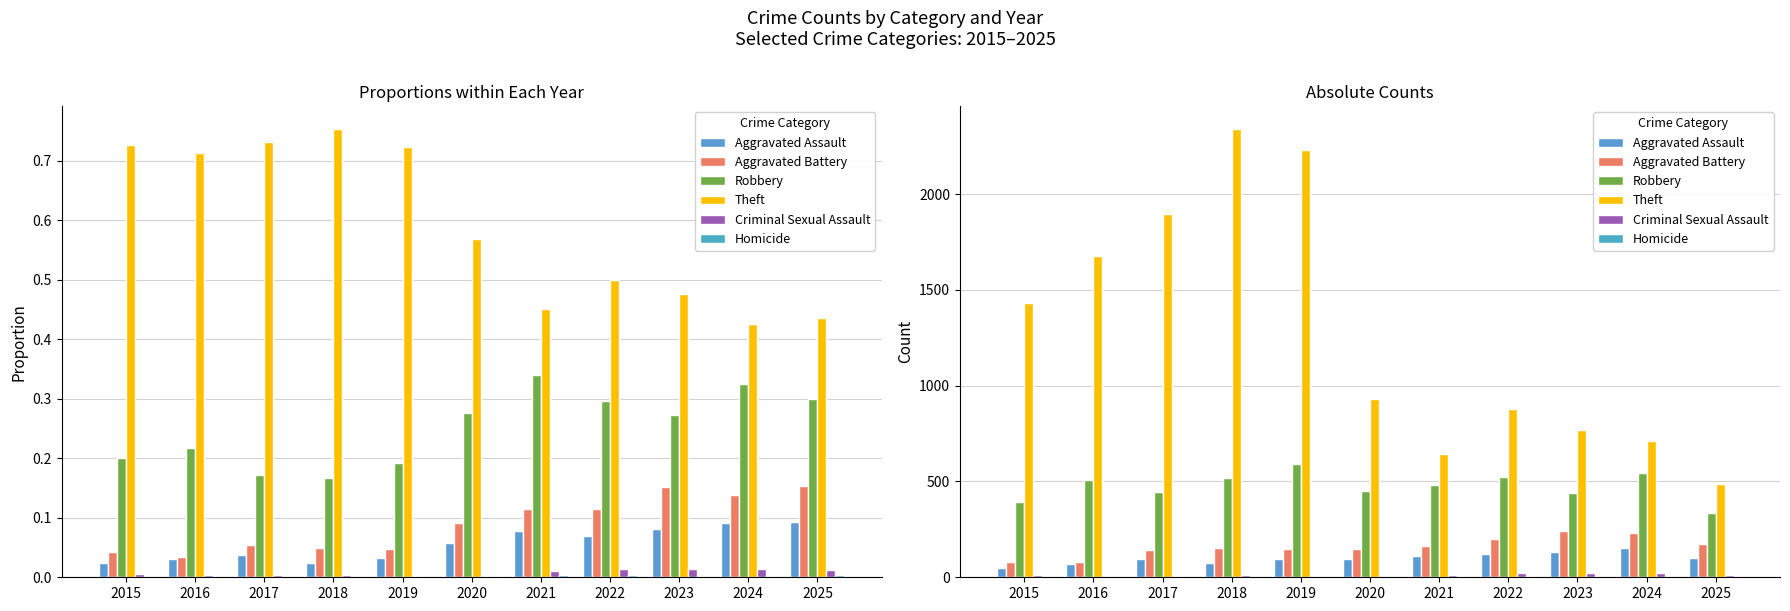

Rank the series at 2025 from highest to lowest value.

Theft, Robbery, Aggravated Battery, Aggravated Assault, Criminal Sexual Assault, Homicide